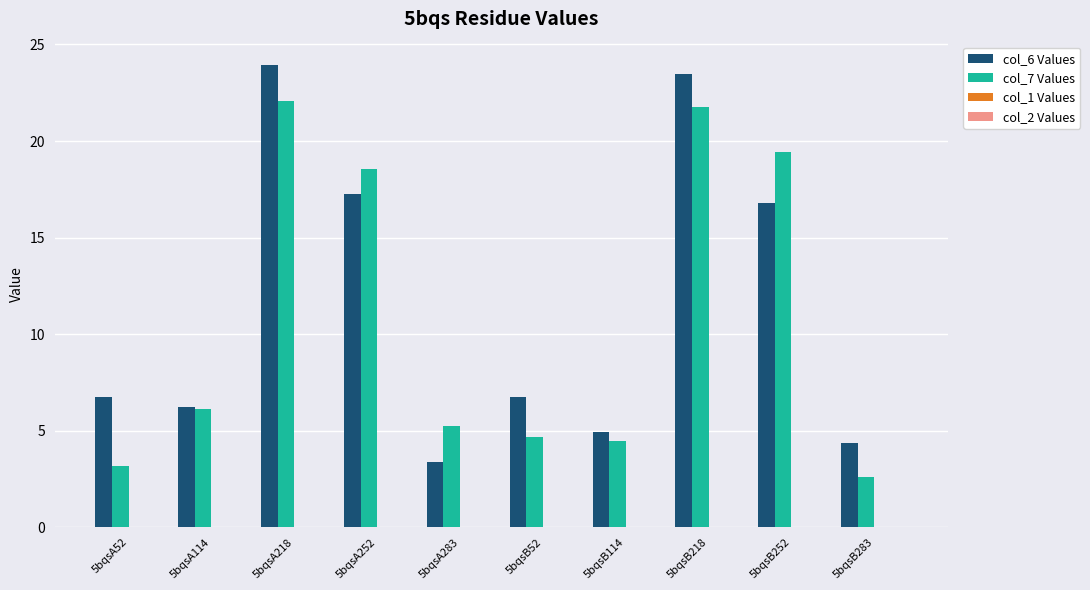

What is the spread (max minus min) of values at 5bqsB218?

1.7